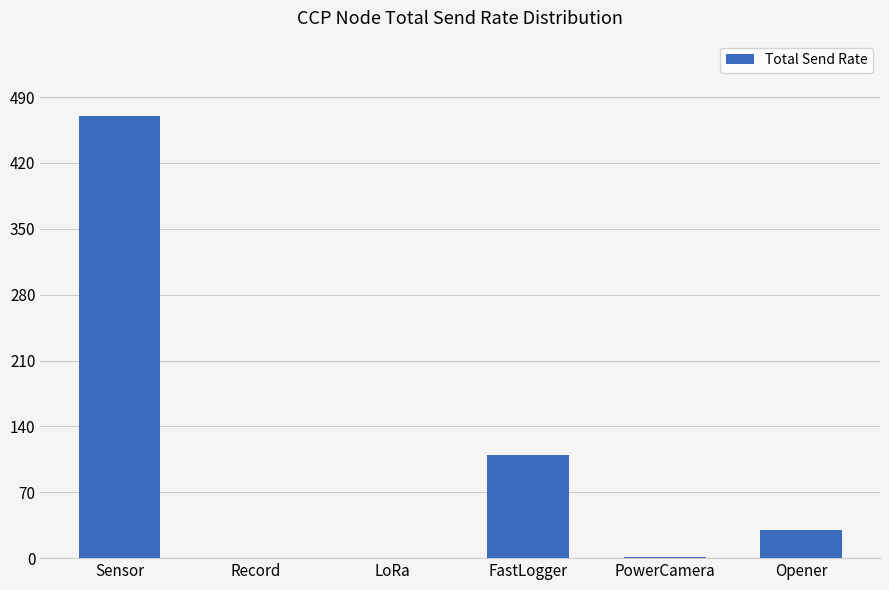

Are the bars horizontal?

No